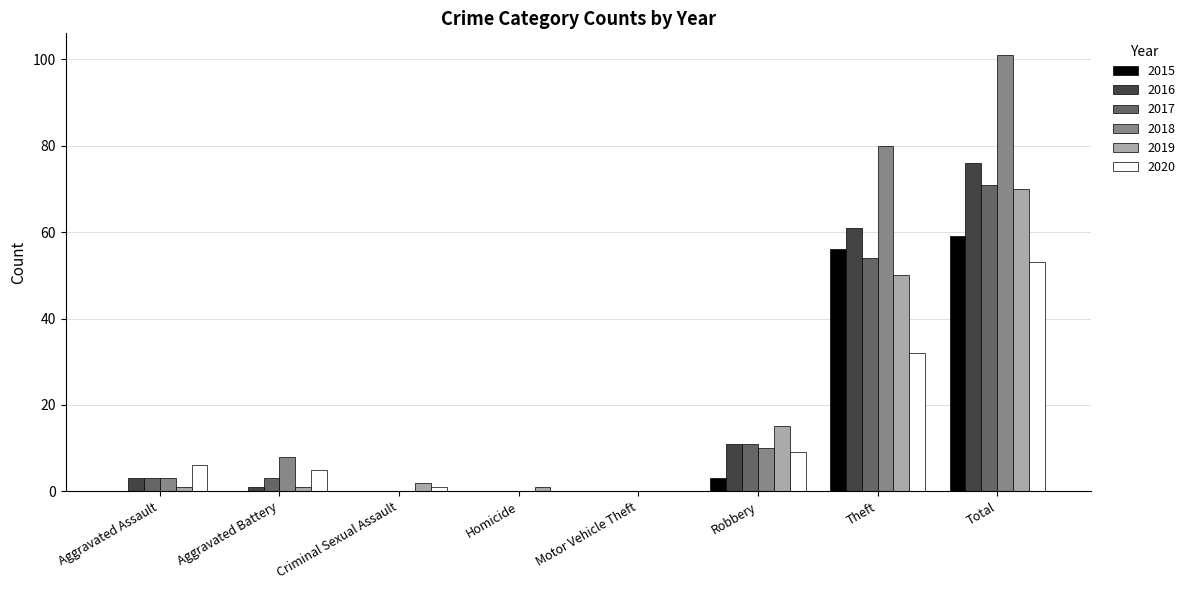

What is the sum of the 2020 values at Aggravated Battery and Total?

58